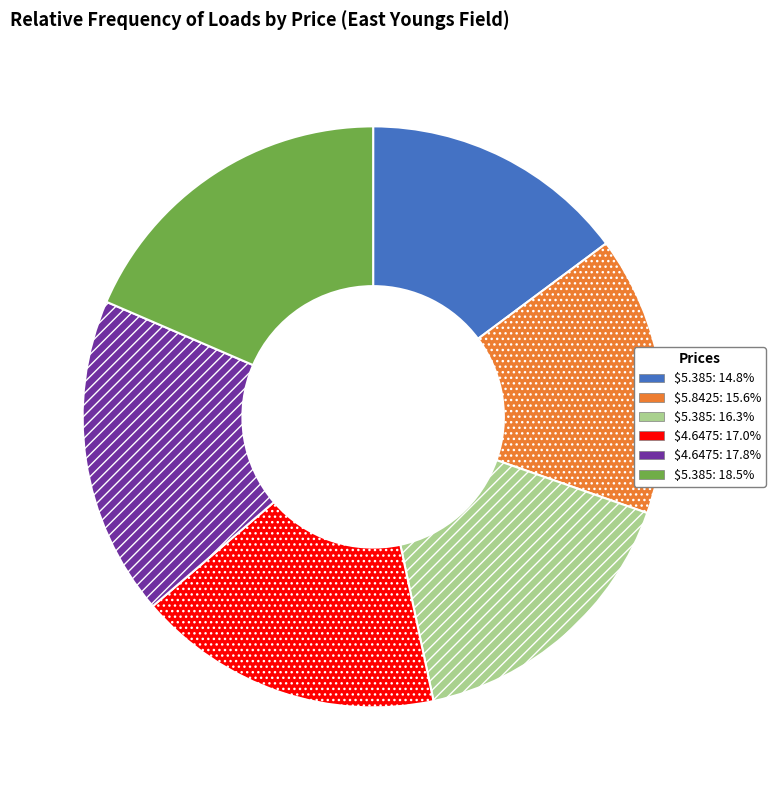

Is there any slice that represents more than half of the pie?

No